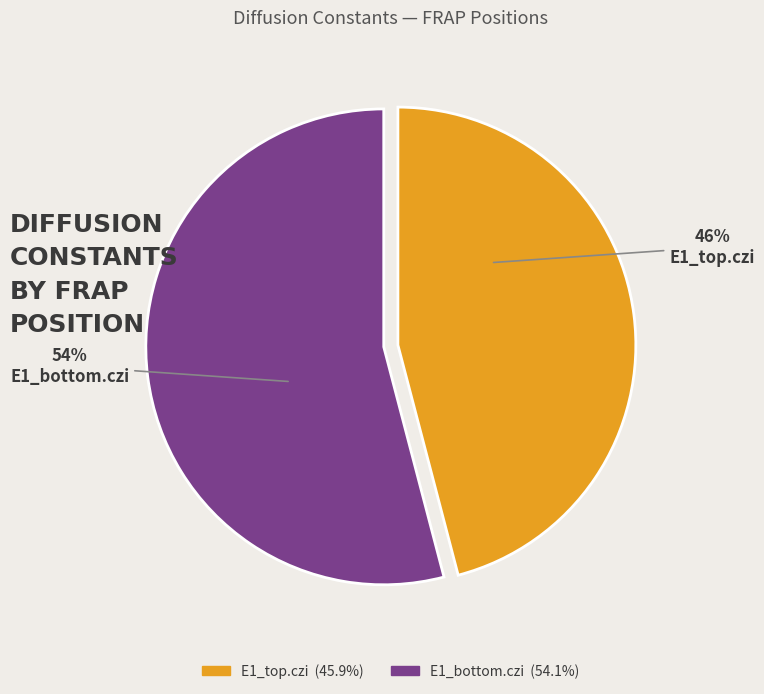

To the nearest percent, what is the difference between the largest and smallest slice percentages?

8%